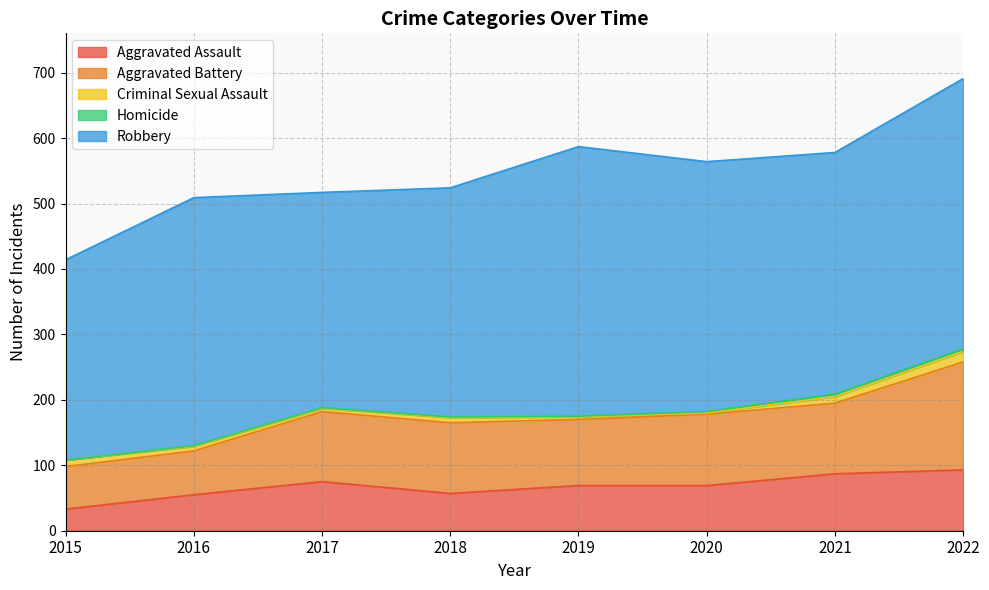

At which category is the sum across all series the highest?

2022